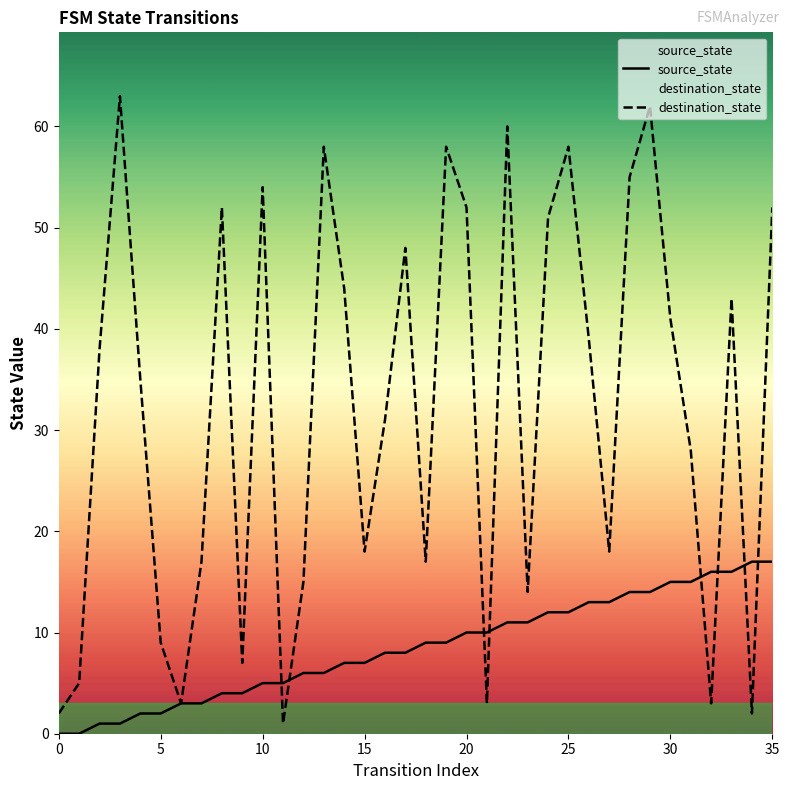

Reading left to right, what are all the values shown in this chart?

source_state: 0	0	1	1	2	2	3	3	4	4	5	5	6	6	7	7	8	8	9	9	10	10	11	11	12	12	13	13	14	14	15	15	16	16	17	17
destination_state: 2	5	38	63	35	9	3	17	52	7	54	1	15	58	44	18	31	48	17	58	52	3	60	14	51	58	39	18	55	62	41	28	3	43	2	52